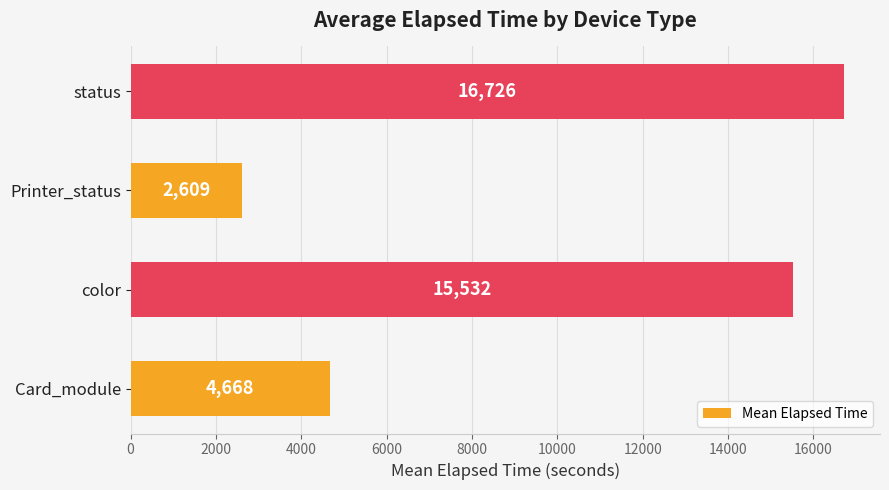

Reading top to bottom, extract all data points from this chart.

status=16726	Printer_status=2609	color=15532	Card_module=4668